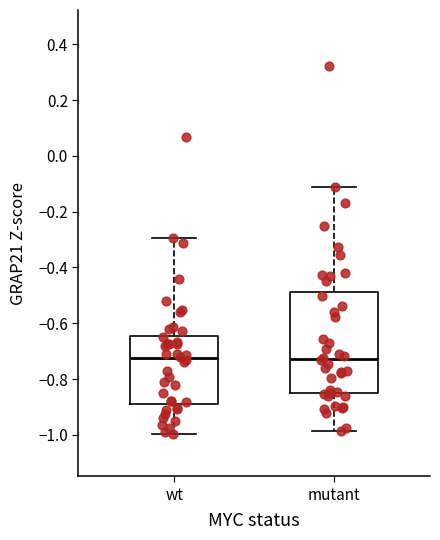

Comparing the boxes themselves (not the whiskers), which one is the tallest?

mutant